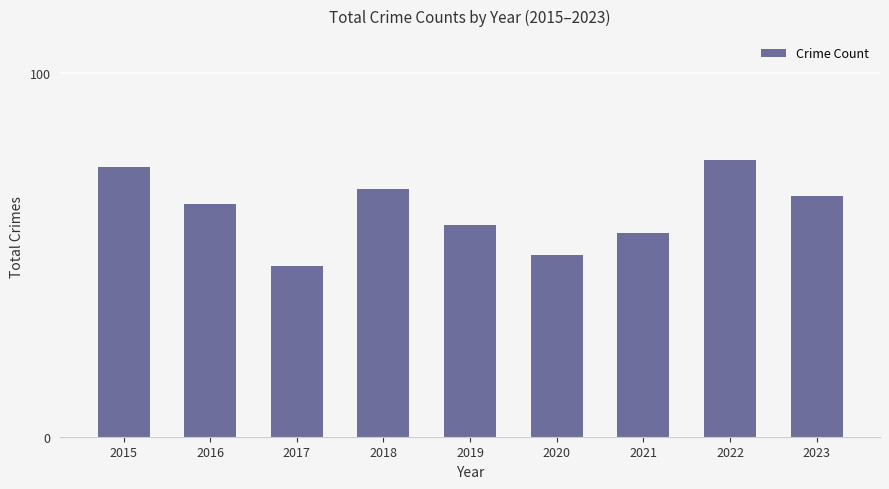

Reading left to right, transcribe all the data shown in this chart.

74	64	47	68	58	50	56	76	66